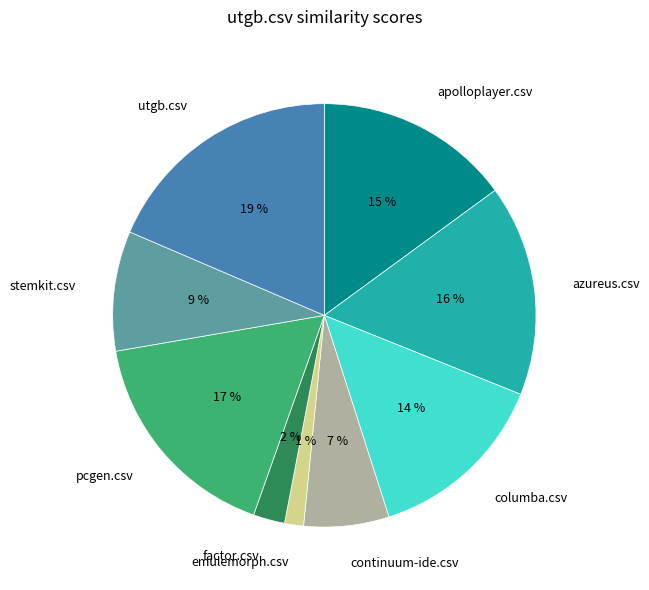

Is it true that emulemorph.csv is 1% of the pie?

True